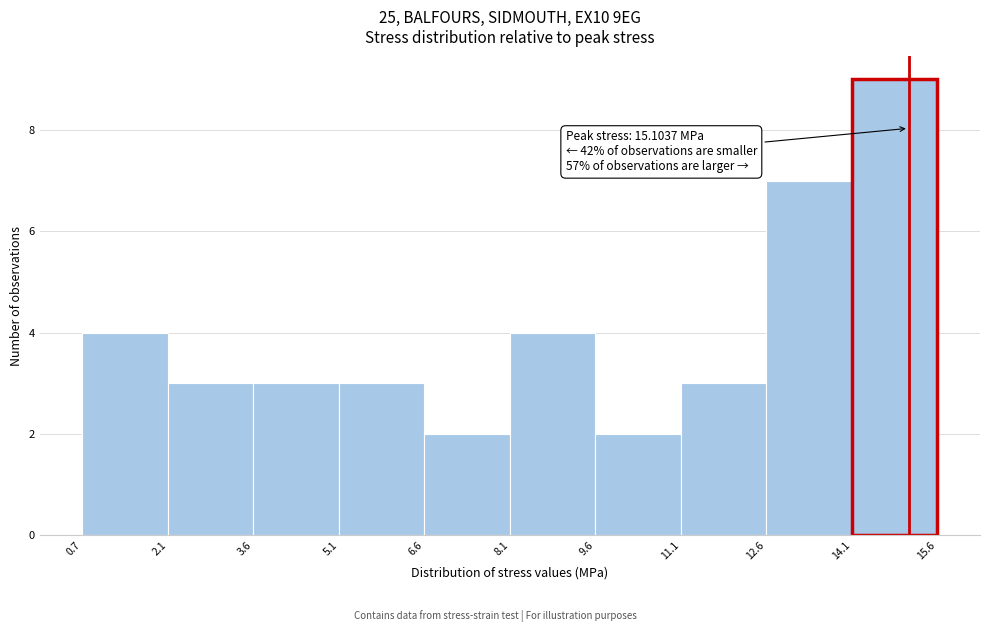

Over which range of the x-axis is the bar tallest?

14.1 to 15.6